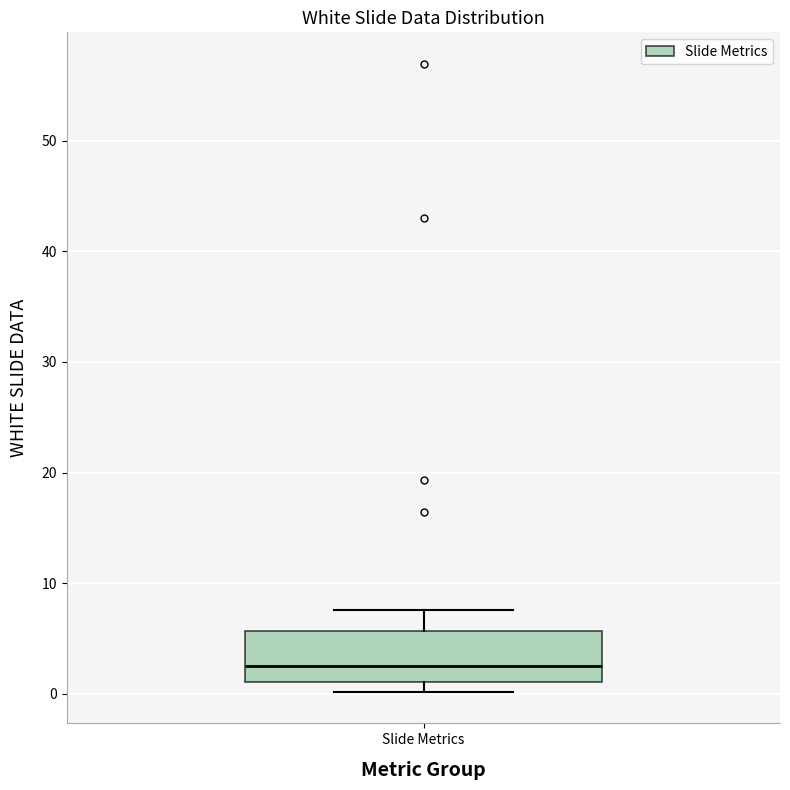

Read this box plot against the y-axis: the position of the median line, the range covered by the box, and the ends of both whiskers. The values are not printed on the chart, so give them approximately, as read against the axis.

median 3, box 1 to 6, whiskers 0 to 8